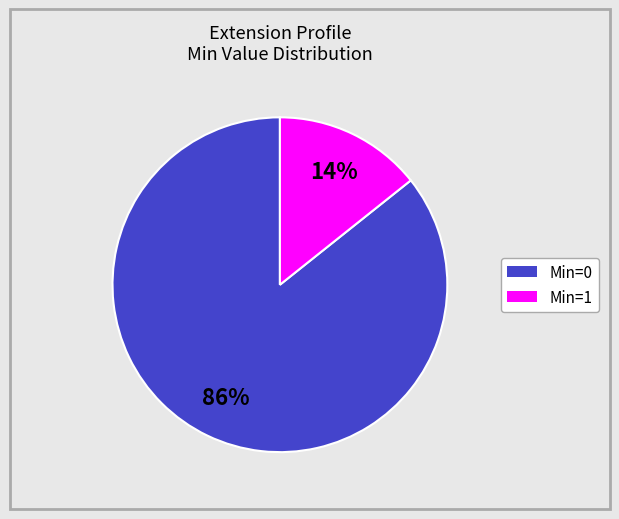

To the nearest percent, what is the average slice percentage?

50%